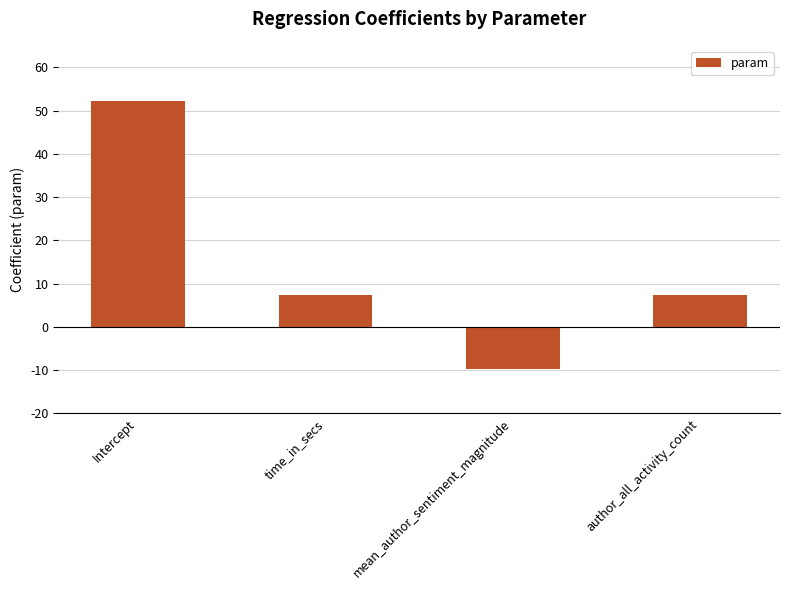

What is the change in value from time_in_secs to author_all_activity_count?

-0.1